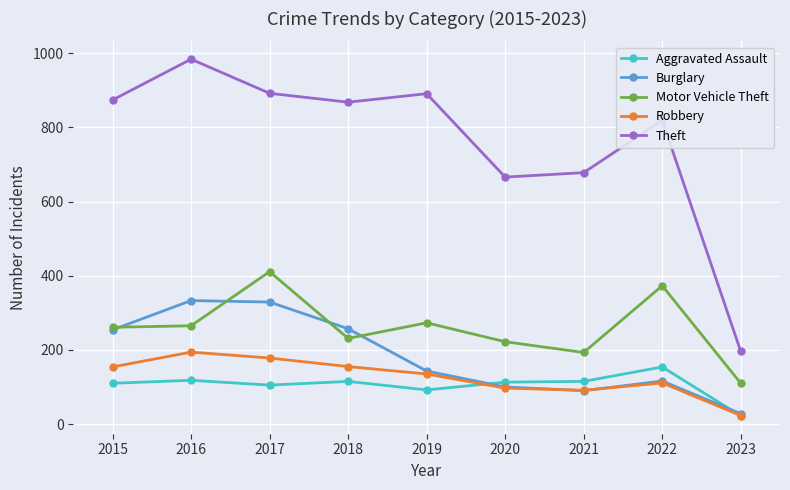

The Robbery series shows 100 at 2016. True or false?

False